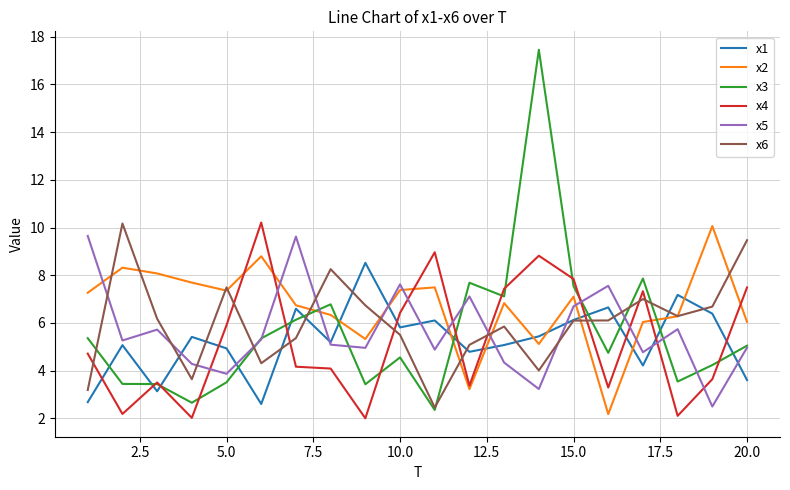

Which series has the widest spread of values?

x3